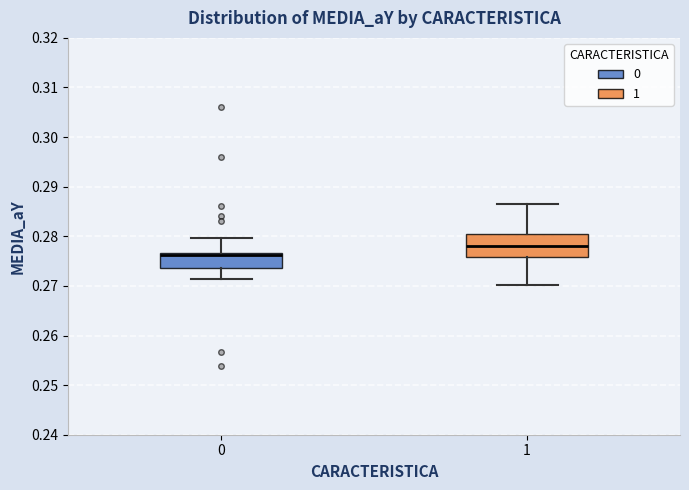

Where is the upper edge of the box at x = 1 on the y-axis? The values are not printed on the chart, so give them approximately, as read against the axis.

0.280